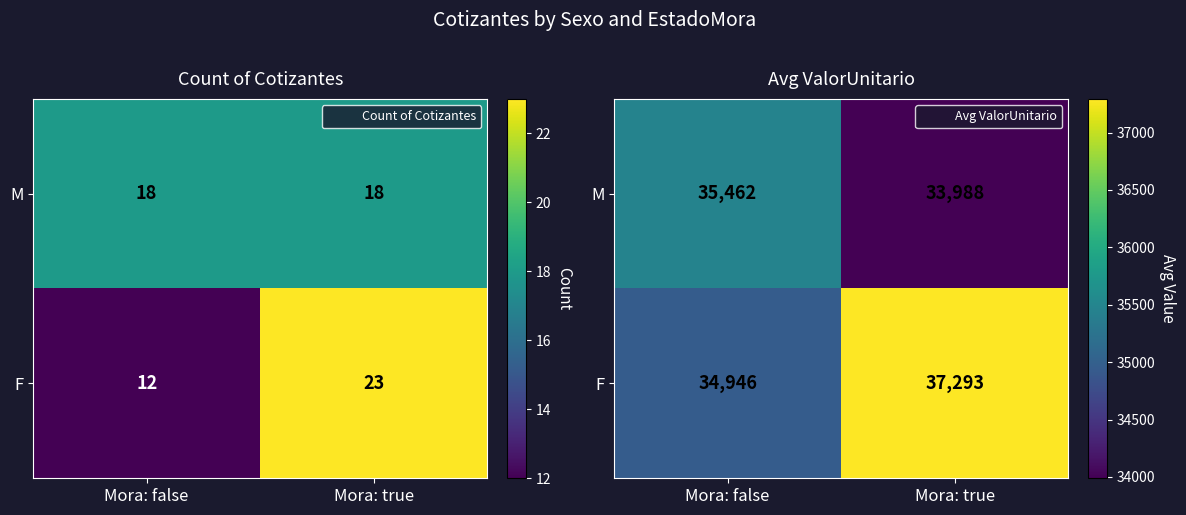

Between Mora: true and Mora: false, which is larger?

Mora: false